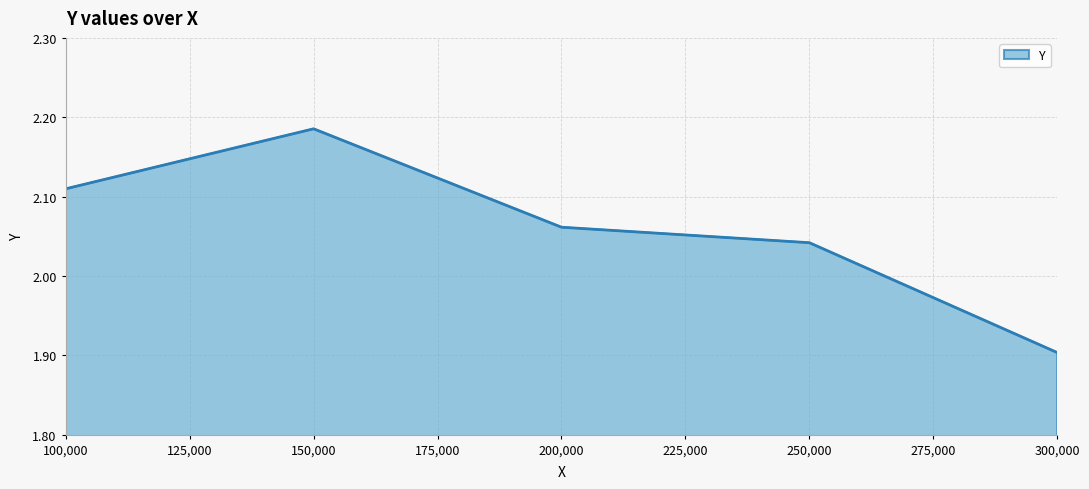

The value at 150,000 is 3.0. True or false?

False